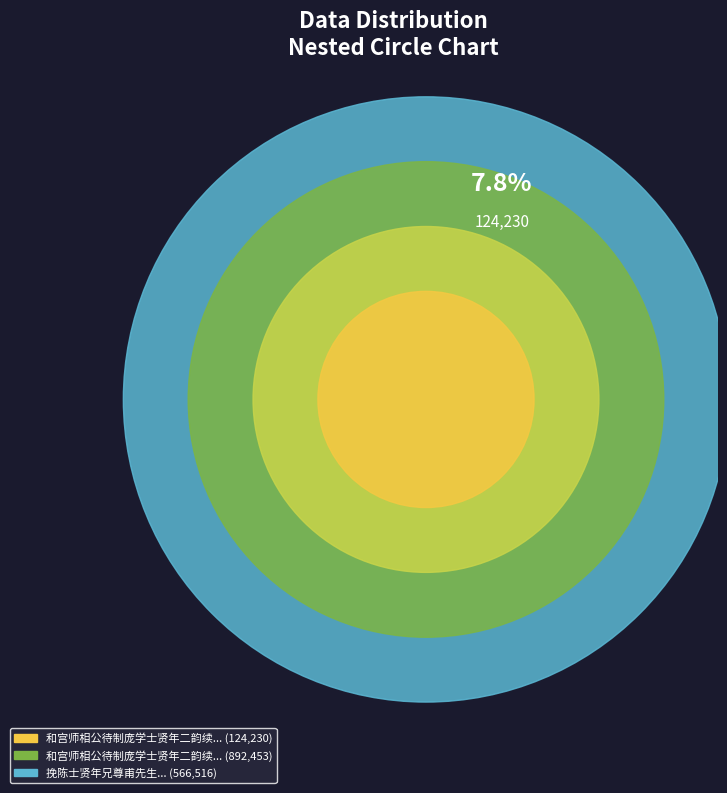

To the nearest percent, what portion does 和宫师相公待制庞学士贤年二韵续川然两字 represent?

56%